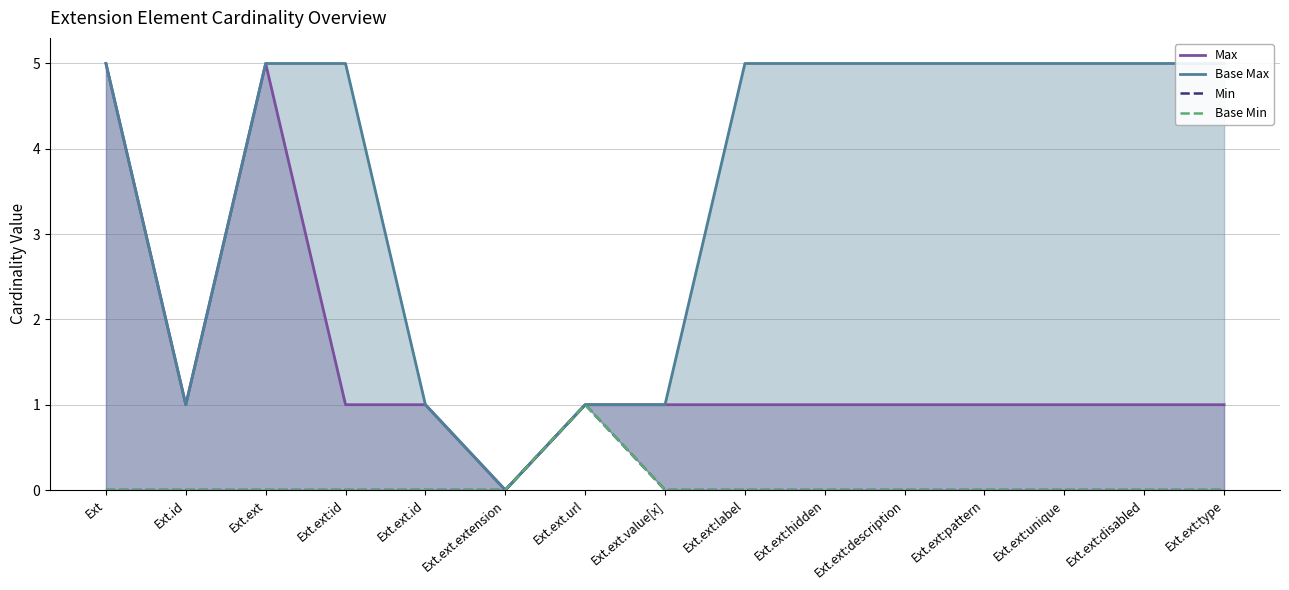

Where is Base Min nearest to the value 0?

Ext